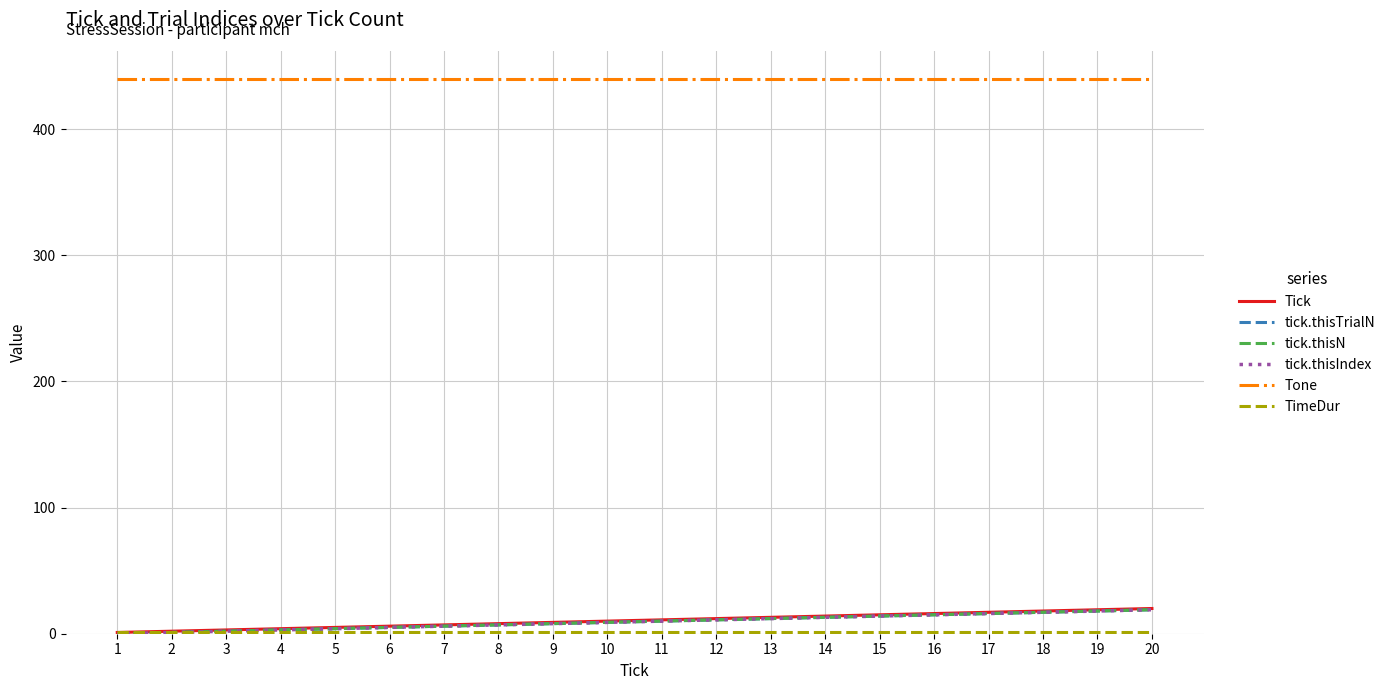

True or false: TimeDur and Tick cross at least once.

False